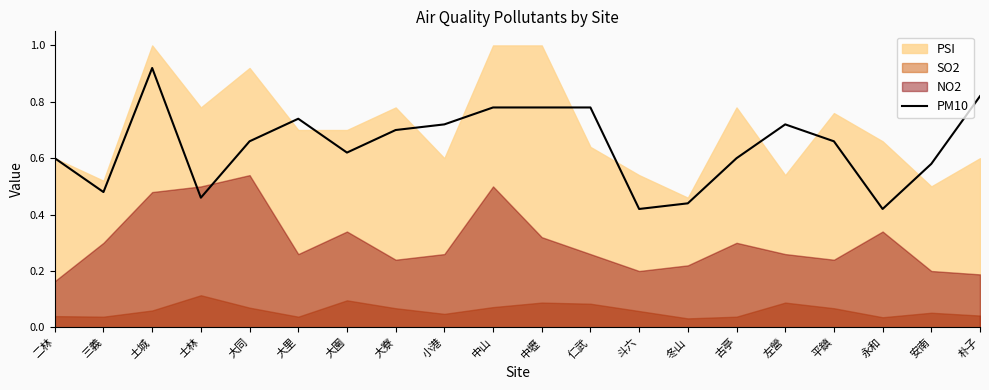

What is the label of the 10th point from the right?

中壢